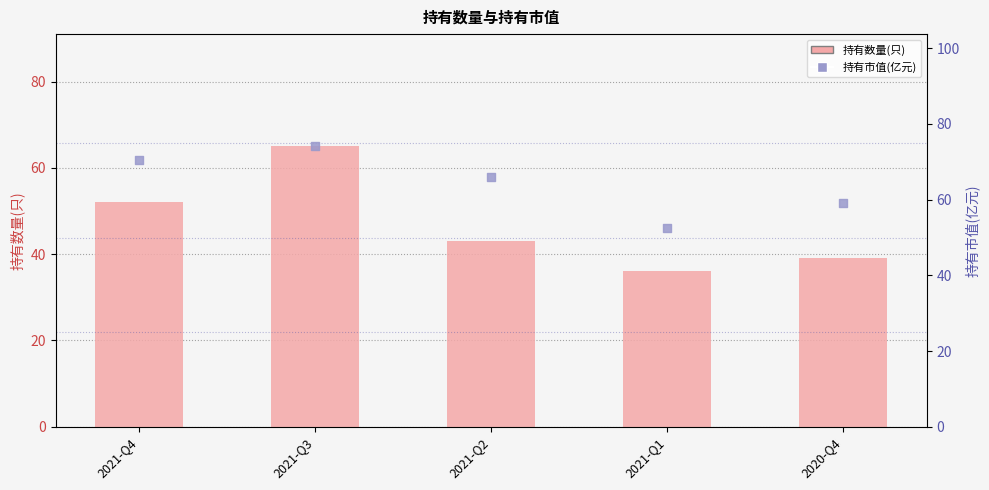

At how many categories does at least one series exceed 69?

2